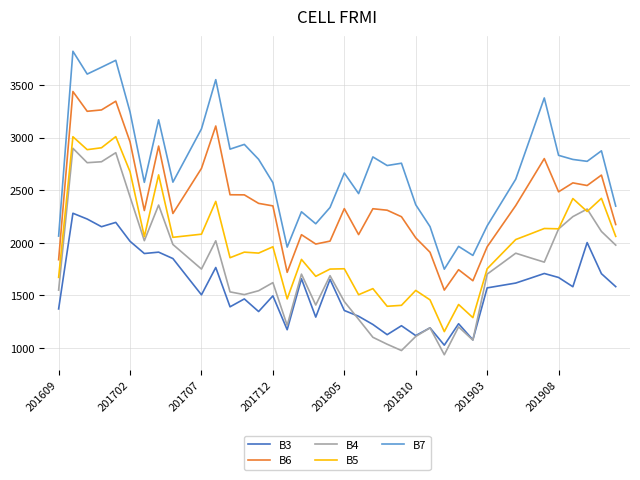

True or false: B7 and B5 cross at least once.

False